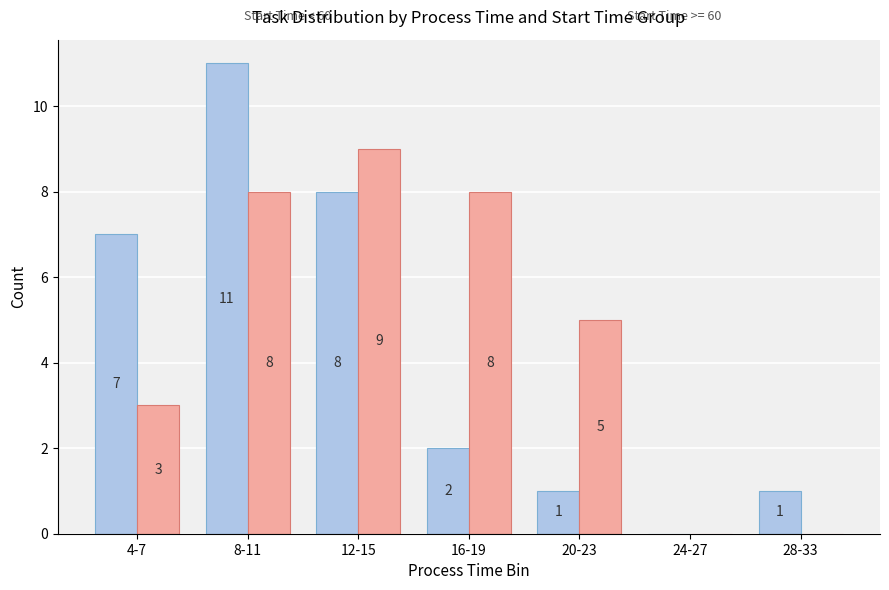

At which category is the sum across all series the highest?

8-11